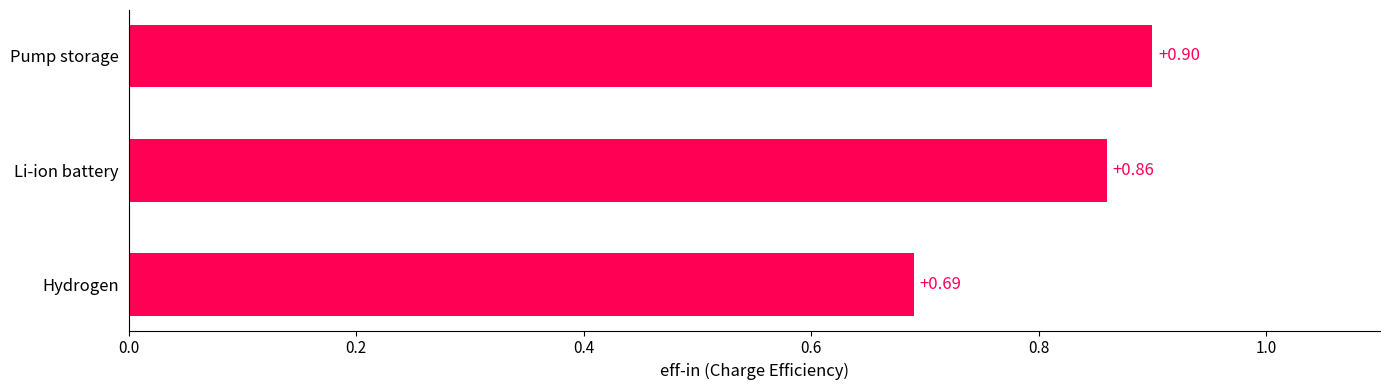

Where is the data nearest to the value 0?

Hydrogen